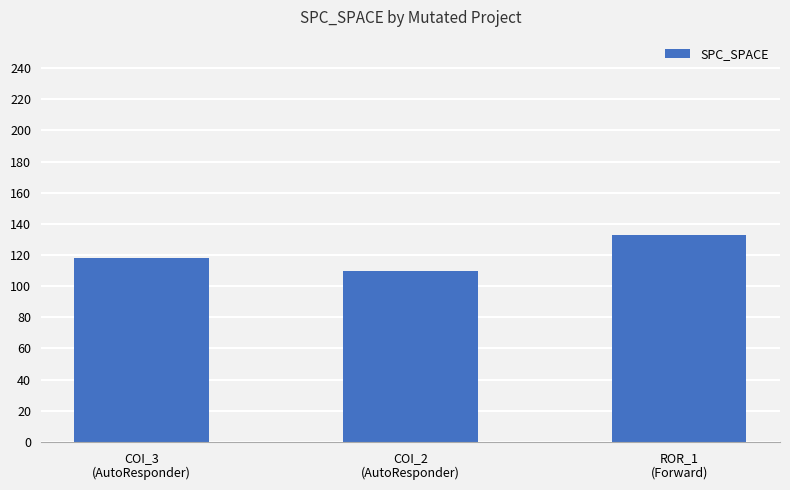

What is the approximate value at COI_2
(AutoResponder)?

110